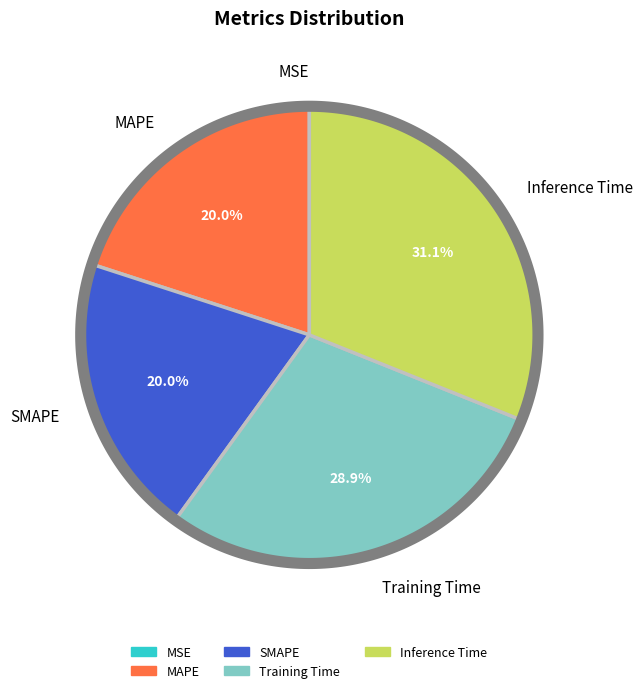

What percentage is the MAPE slice, to the nearest percent?

20%